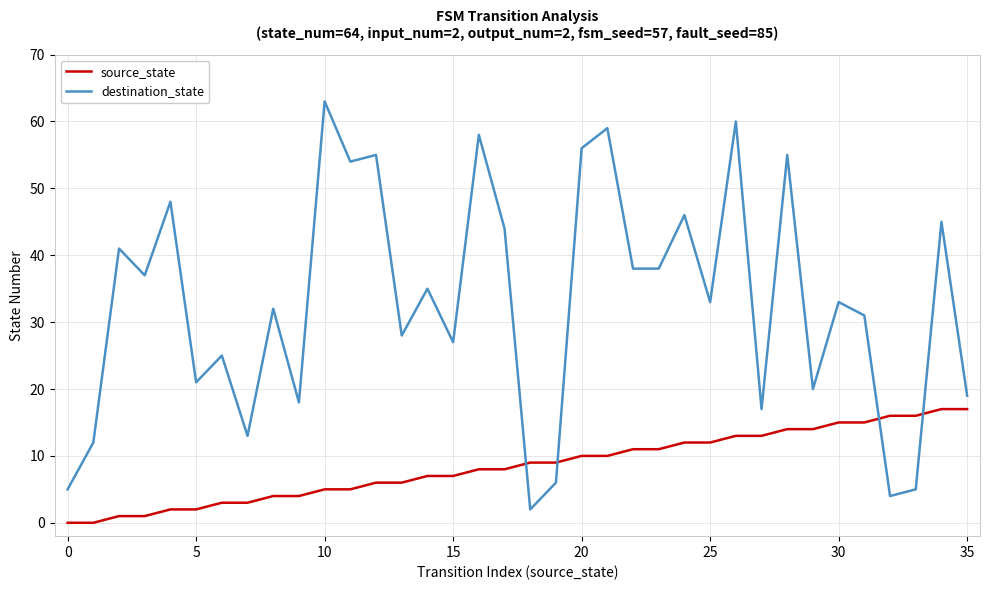

Rank the series by their average value, from lowest to highest.

source_state, destination_state